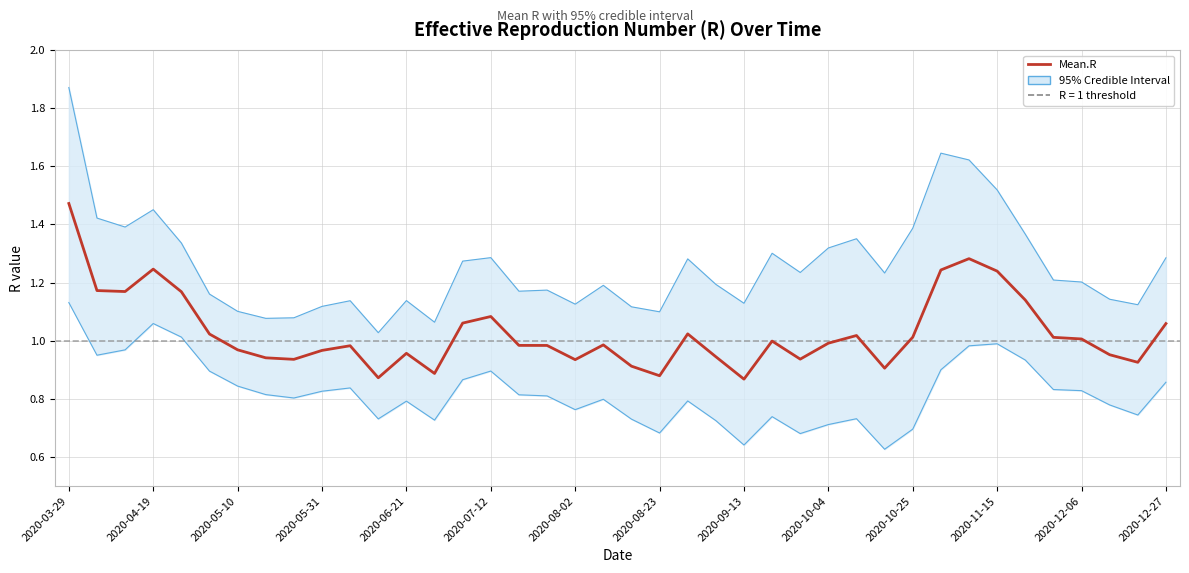

What value does the Quantile.0.975.R series have at 22?

1.3